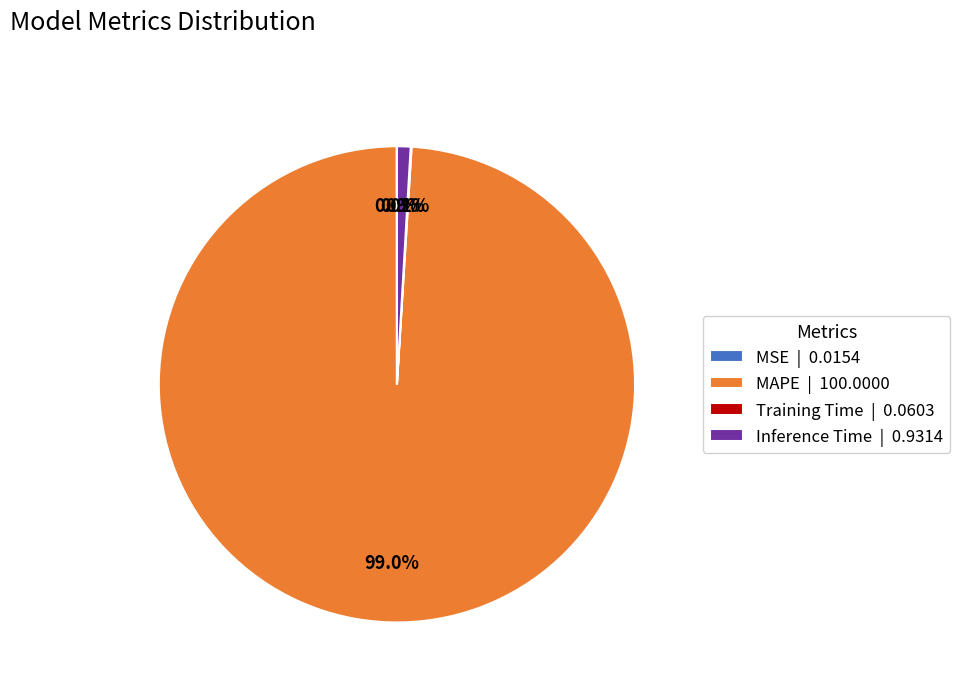

What is the largest slice in the pie chart?

MAPE | 100.0000